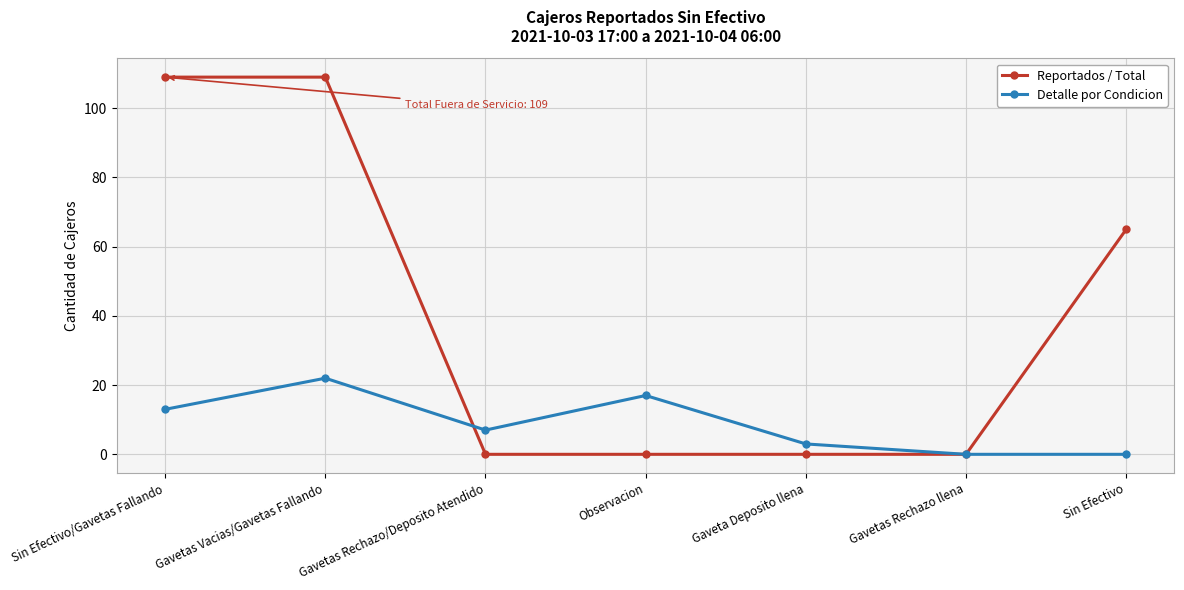

What is the difference between the maximum and minimum values in the Reportados / Total series?

109